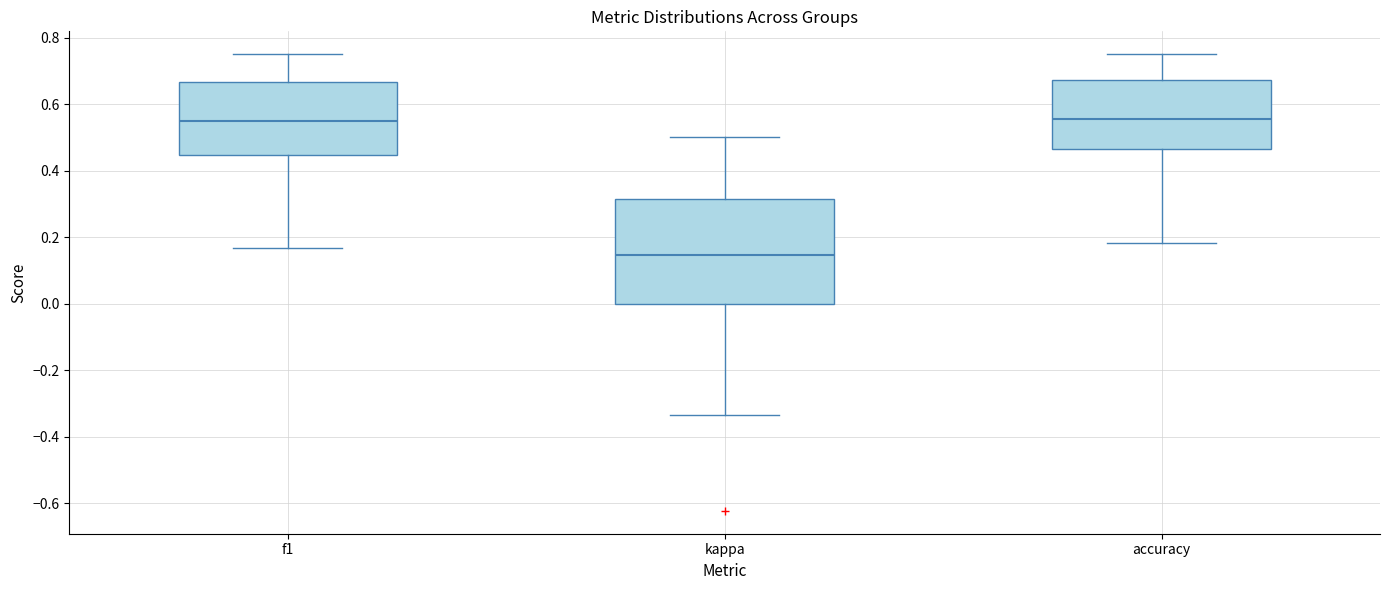

Which box is the tallest, from its lower edge to its upper edge?

kappa